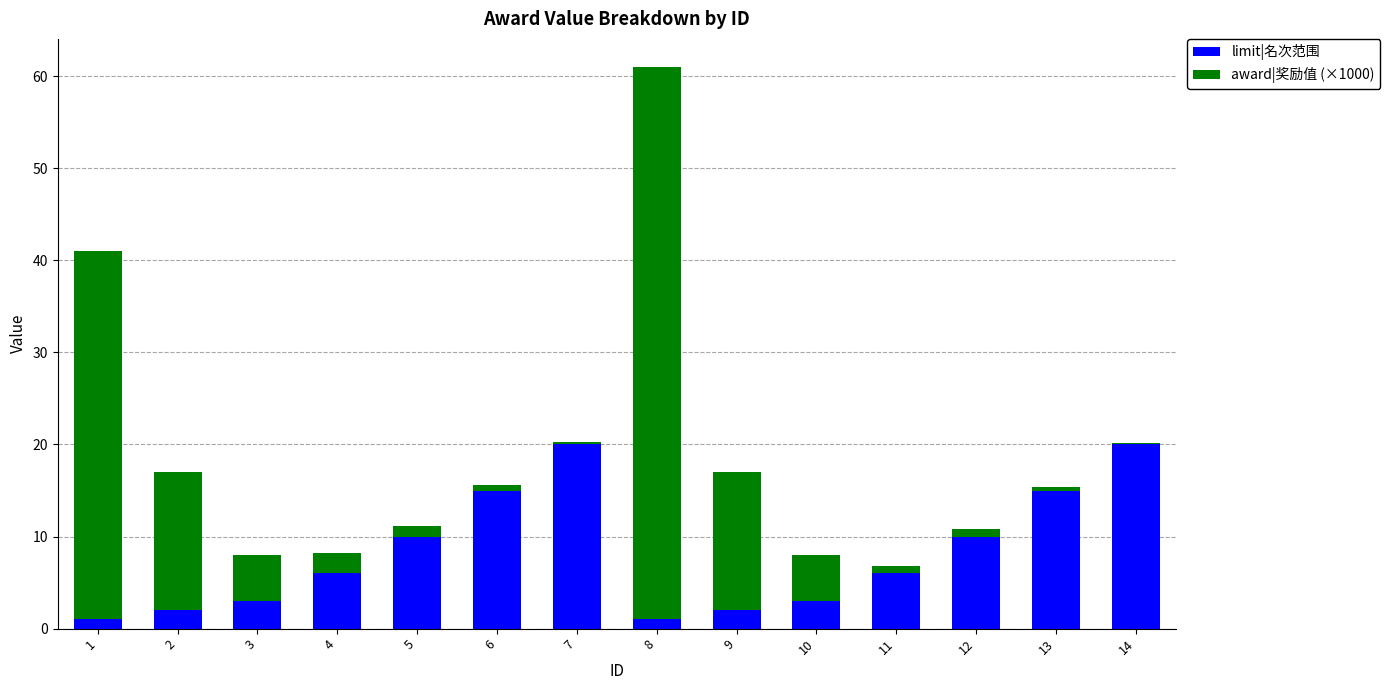

What is the total value across all series at 9?

17.0